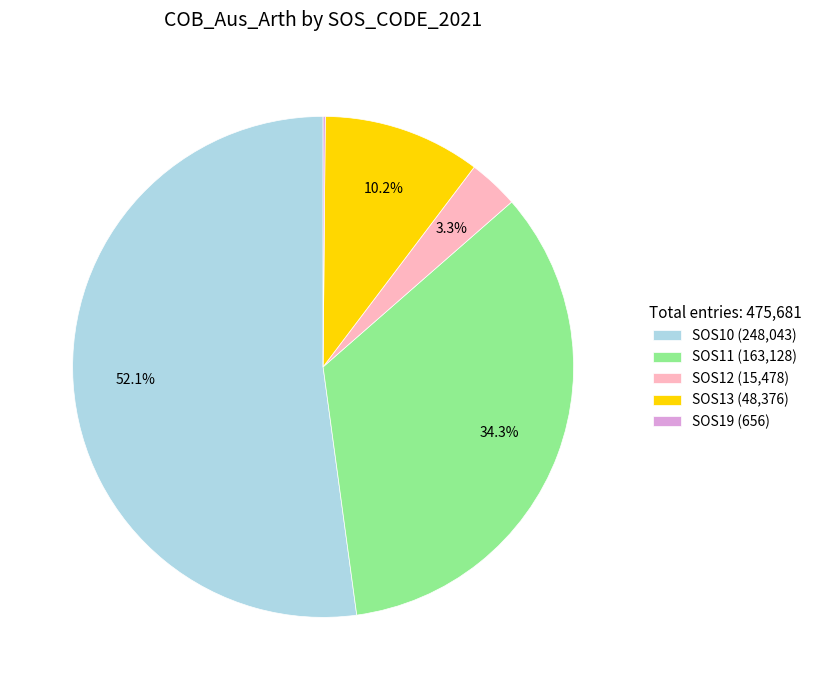

Is SOS10 the majority of the pie?

Yes